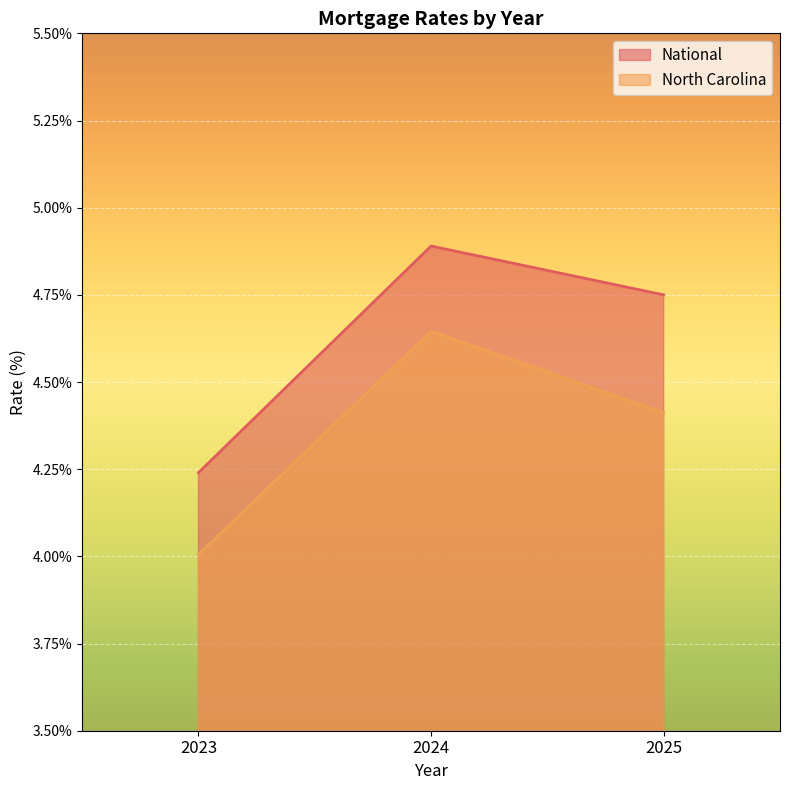

What is the difference between the maximum and minimum values in the North Carolina series?

0.6